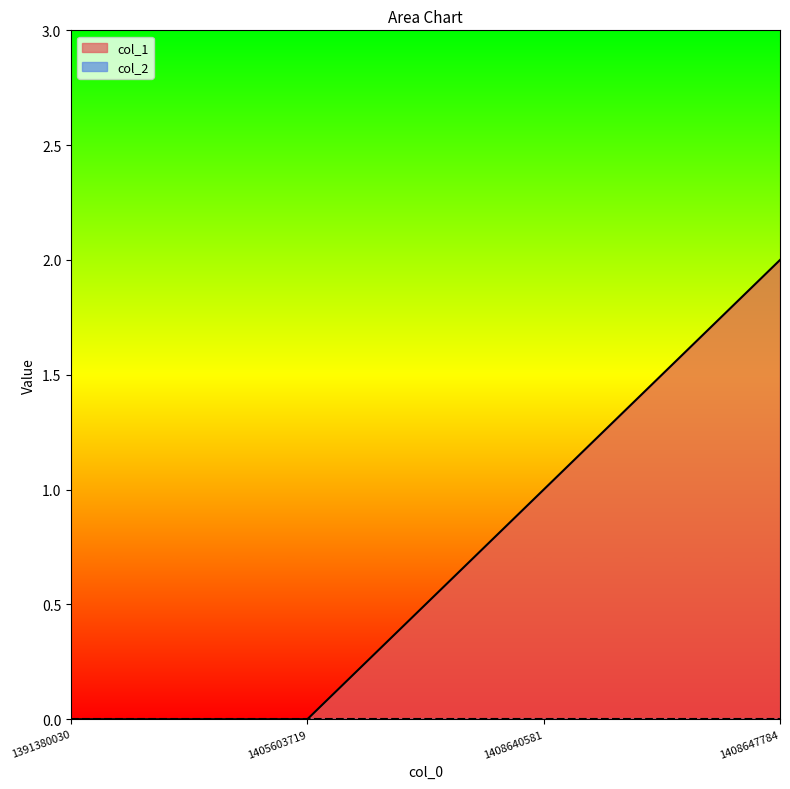

Rank the categories by value from highest to lowest.

1408647784, 1408640581, 1391380030, 1405603719